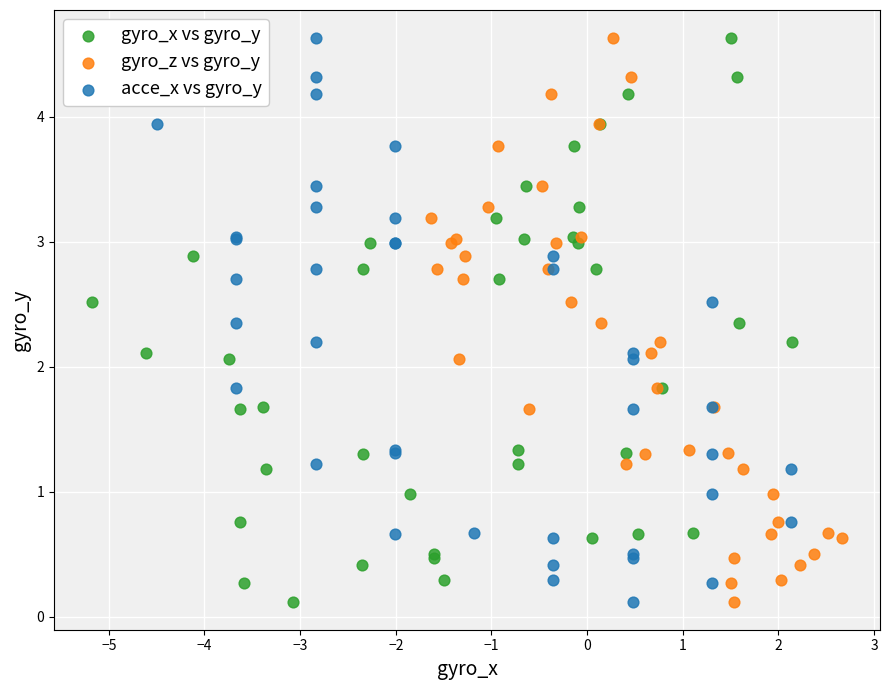

What are all the series names shown in the legend?

gyro_x vs gyro_y, gyro_z vs gyro_y, acce_x vs gyro_y